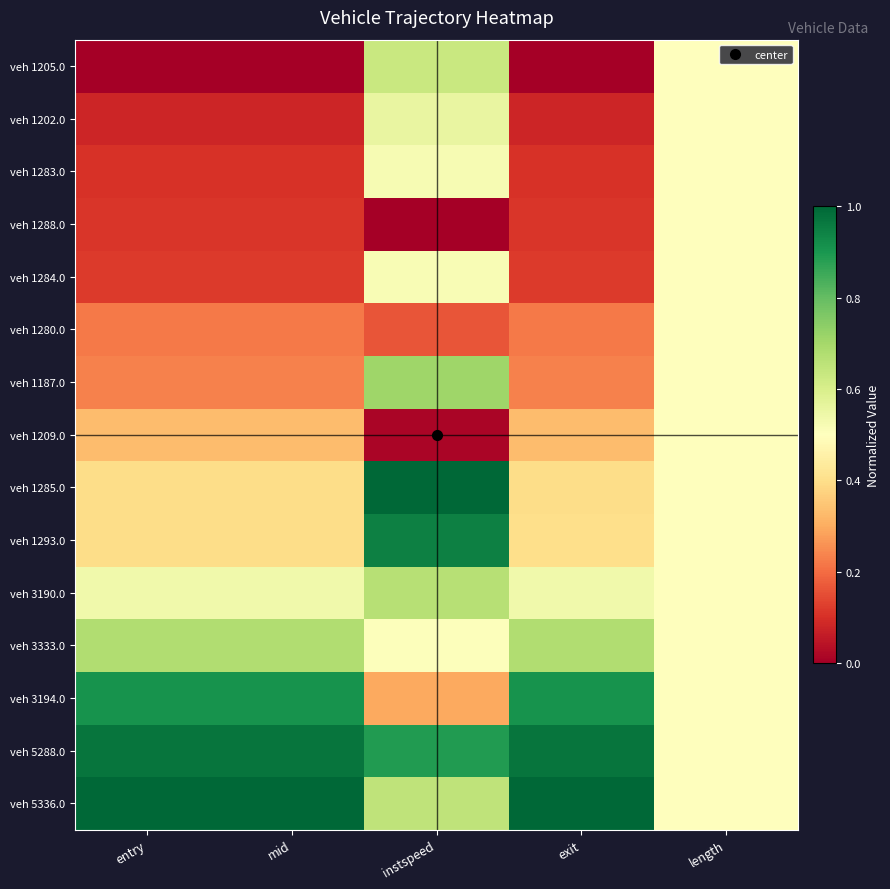

What is the total value across all series at length?

7.5